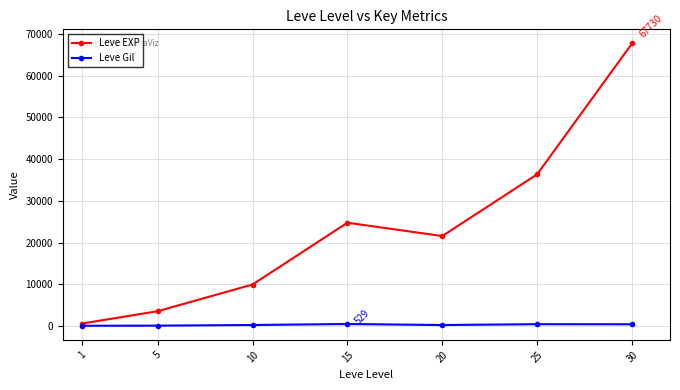

Where is the first local maximum for Leve EXP?

15